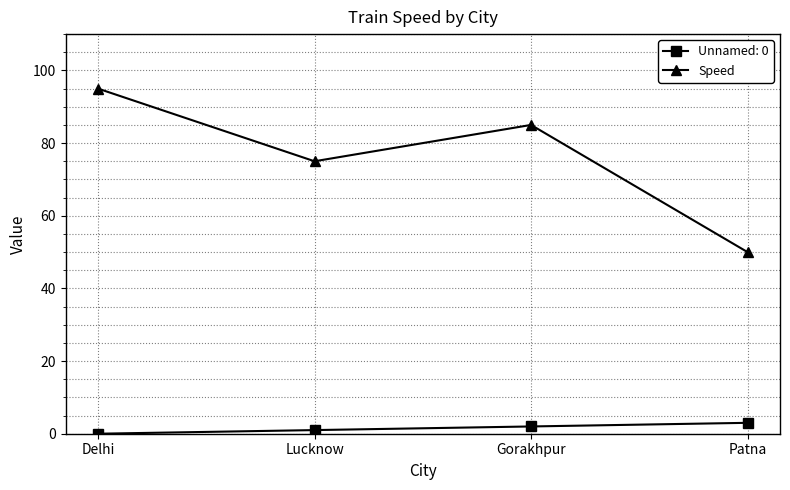

How many lines are shown in the chart?

2